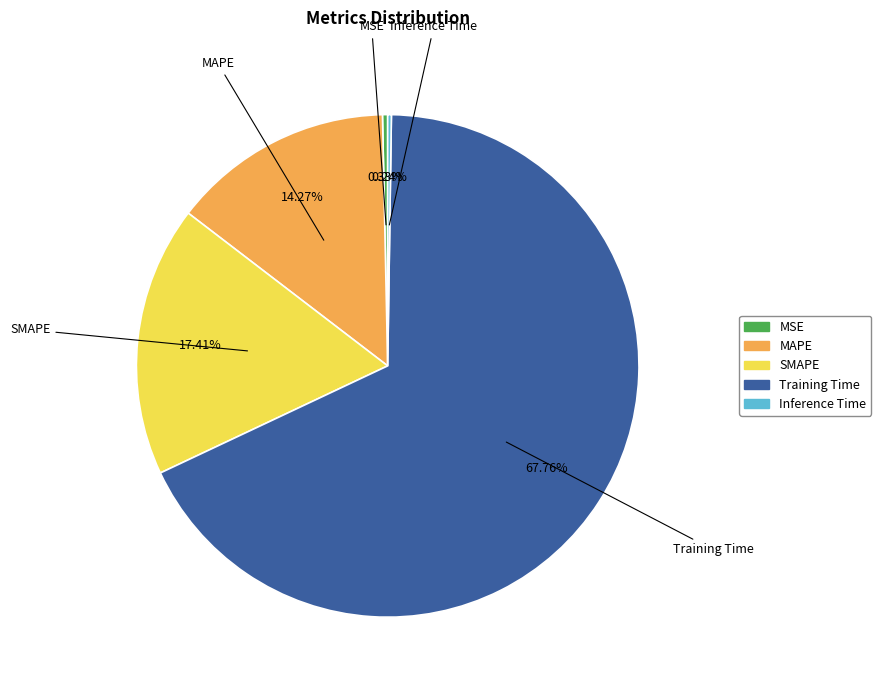

To the nearest percent, what is the average slice percentage?

20%